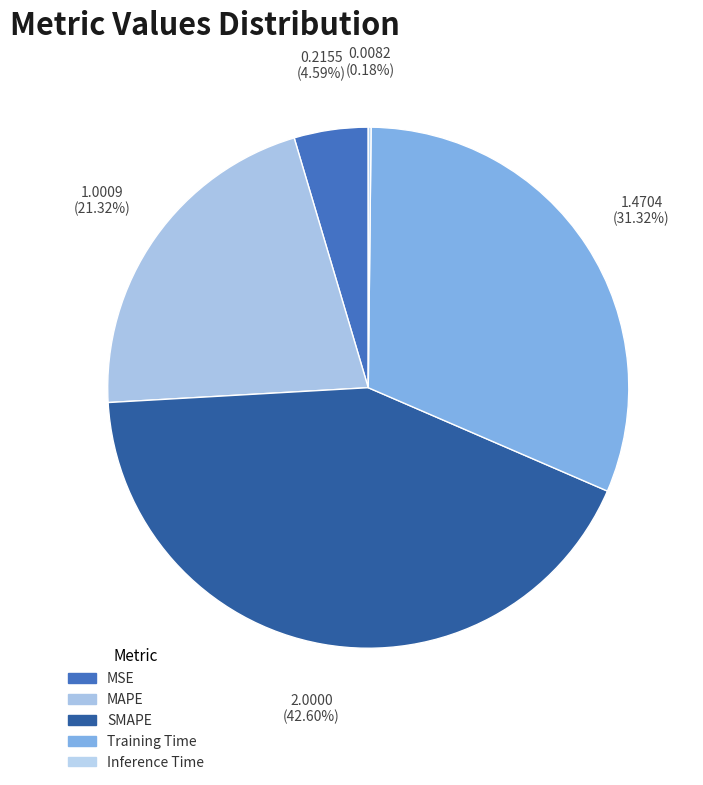

To the nearest percent, what is the difference between the largest and smallest slice percentages?

42%